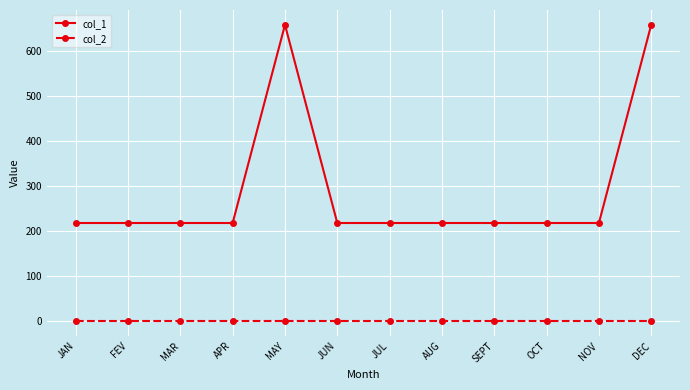

List the series in order of their overall mean, lowest first.

col_2, col_1